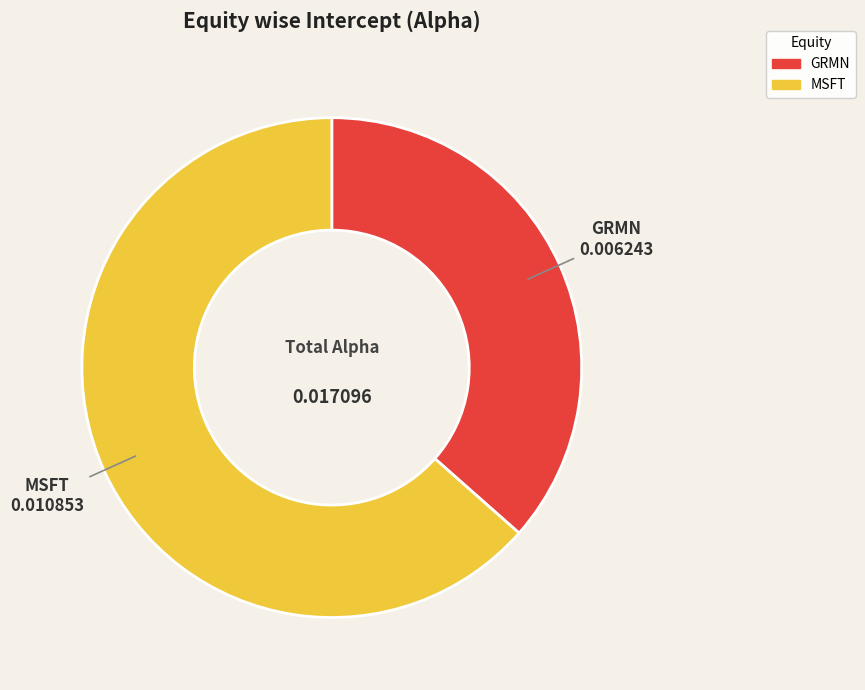

Which category has the biggest portion of the pie?

MSFT